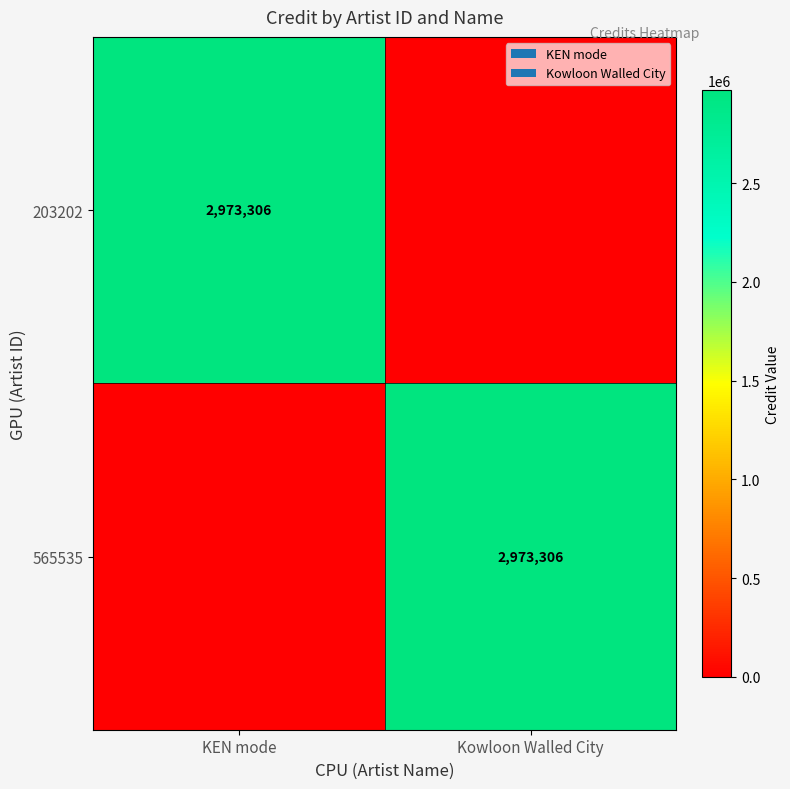

How many 203202 values are between 0 and 2973306?

2